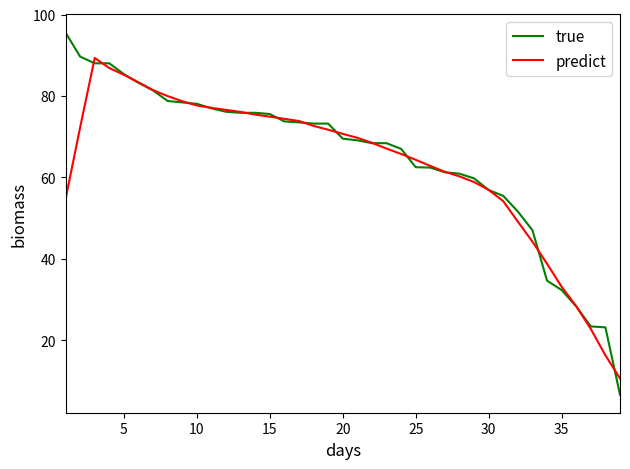

Rank the series by their maximum value, from highest to lowest.

true, predict